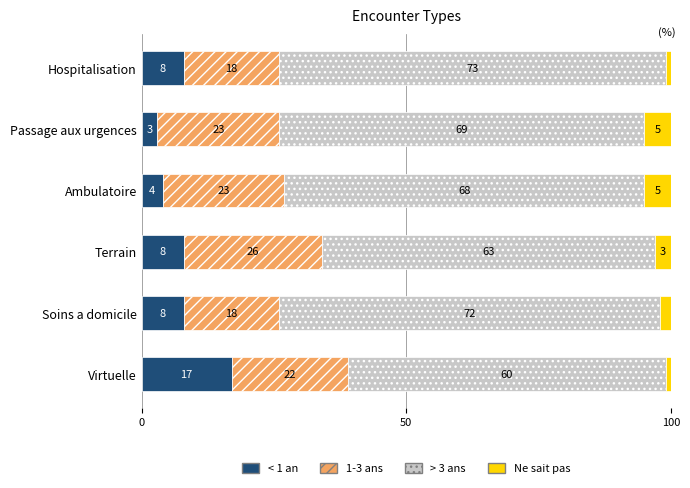

Is it true that < 1 an equals 5 at Soins a domicile?

False